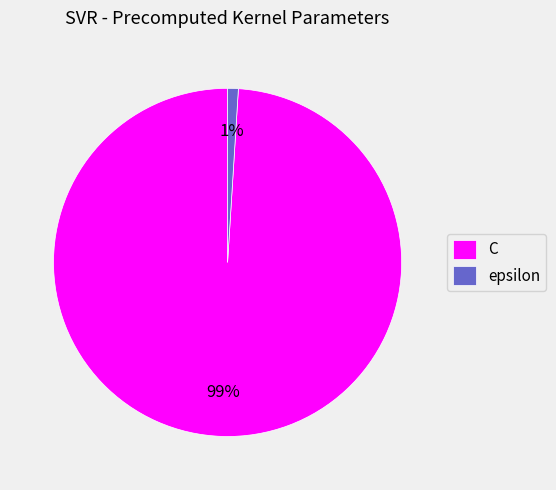

Do C and epsilon together represent more than half of the pie?

Yes